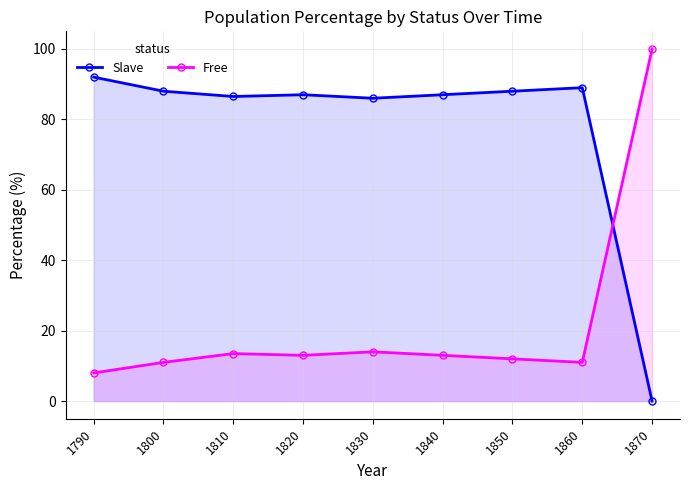

What is the value of the Free point at the 4th from the left?

13.0